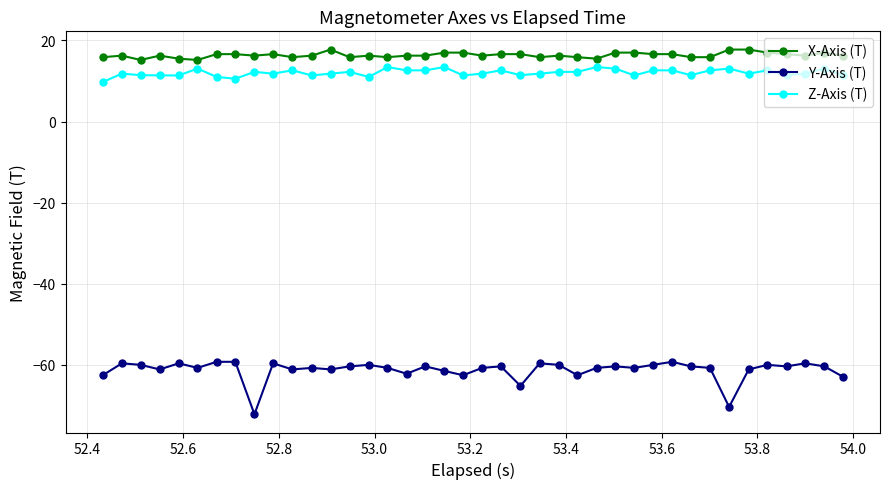

True or false: X-Axis (T) and Z-Axis (T) intersect in this chart.

False